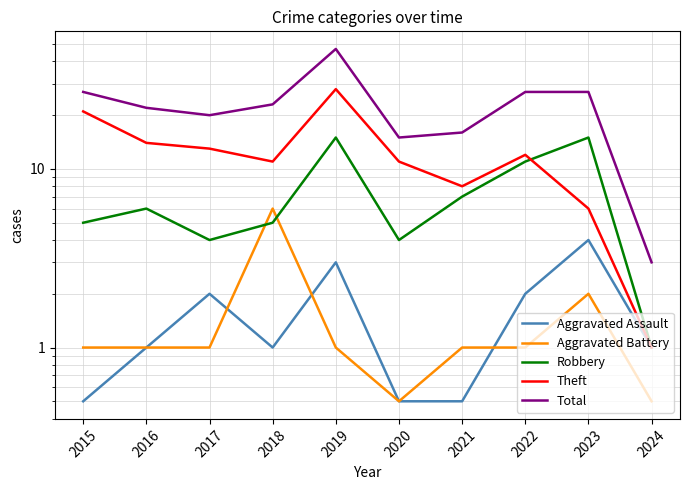

Is it true that Total equals 16.0 at 2021?

True